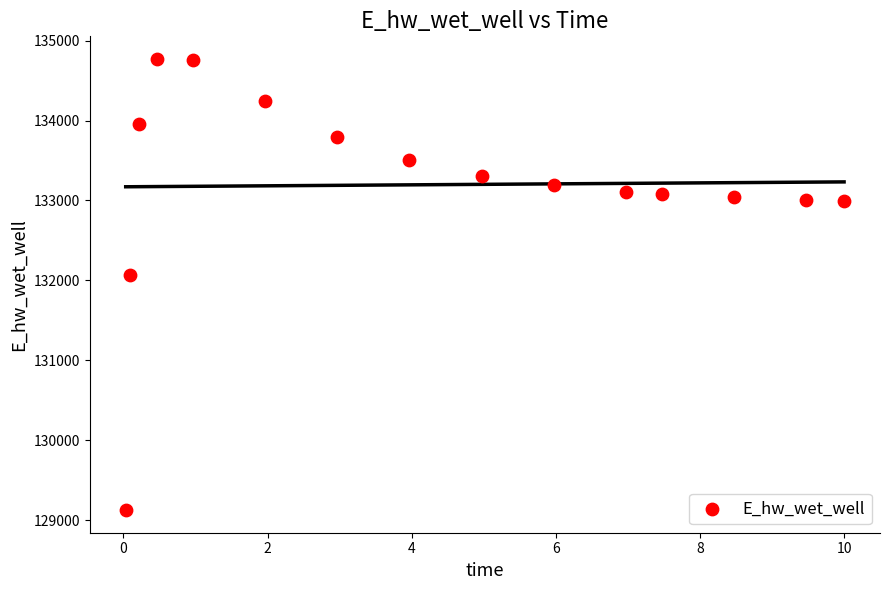

What Y value in the scatter plot is closest to 131947?

132070.8